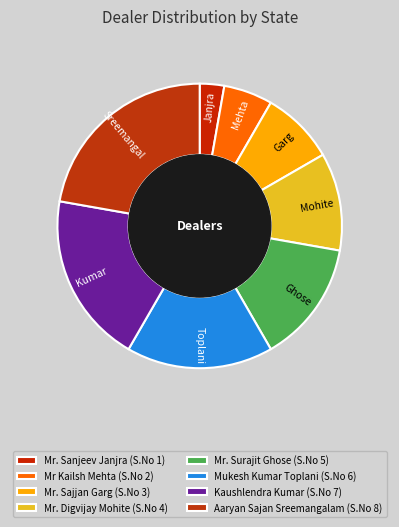

How much of the chart is everything except Mr Kailsh Mehta?

94.4%